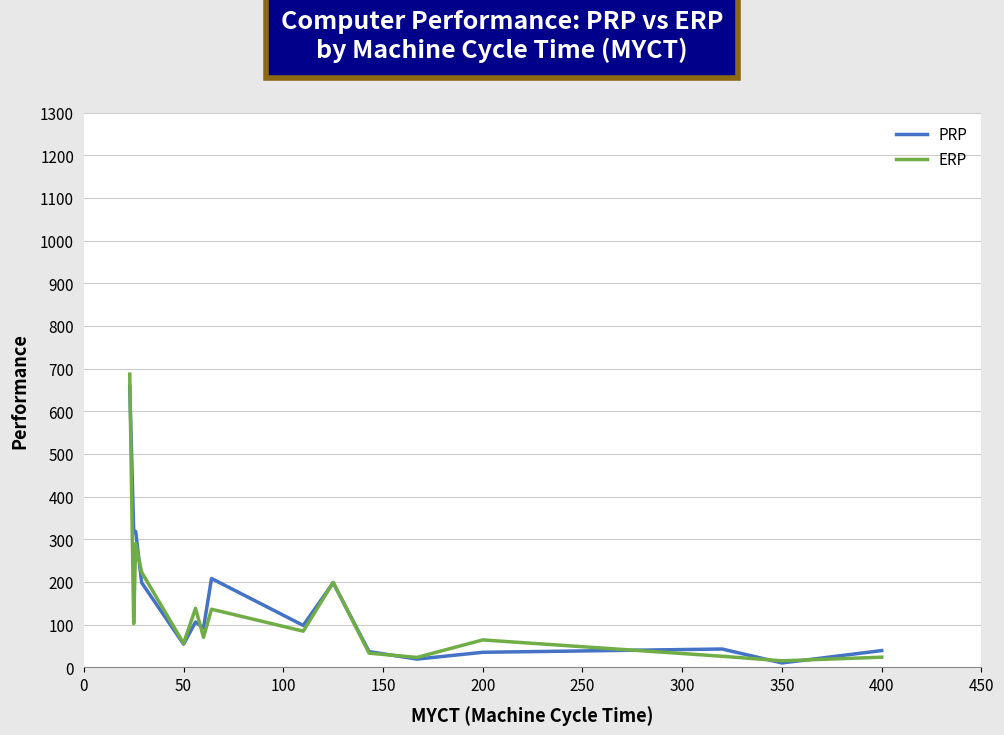

Which series has the largest range (max minus min)?

ERP